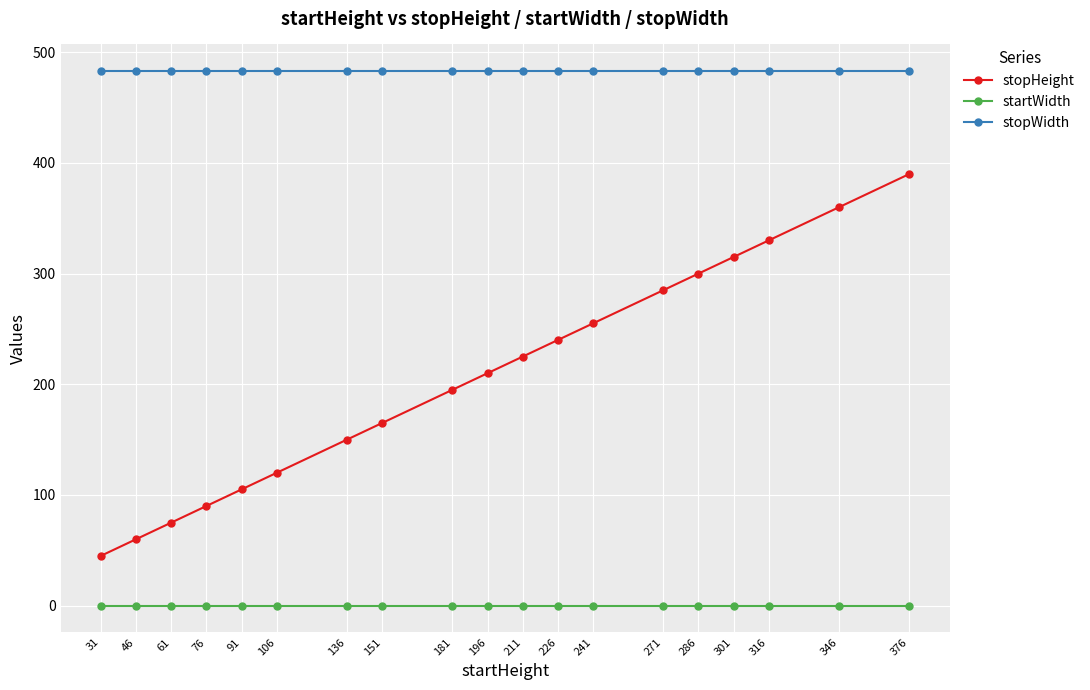

At how many categories does at least one series exceed 233?

19